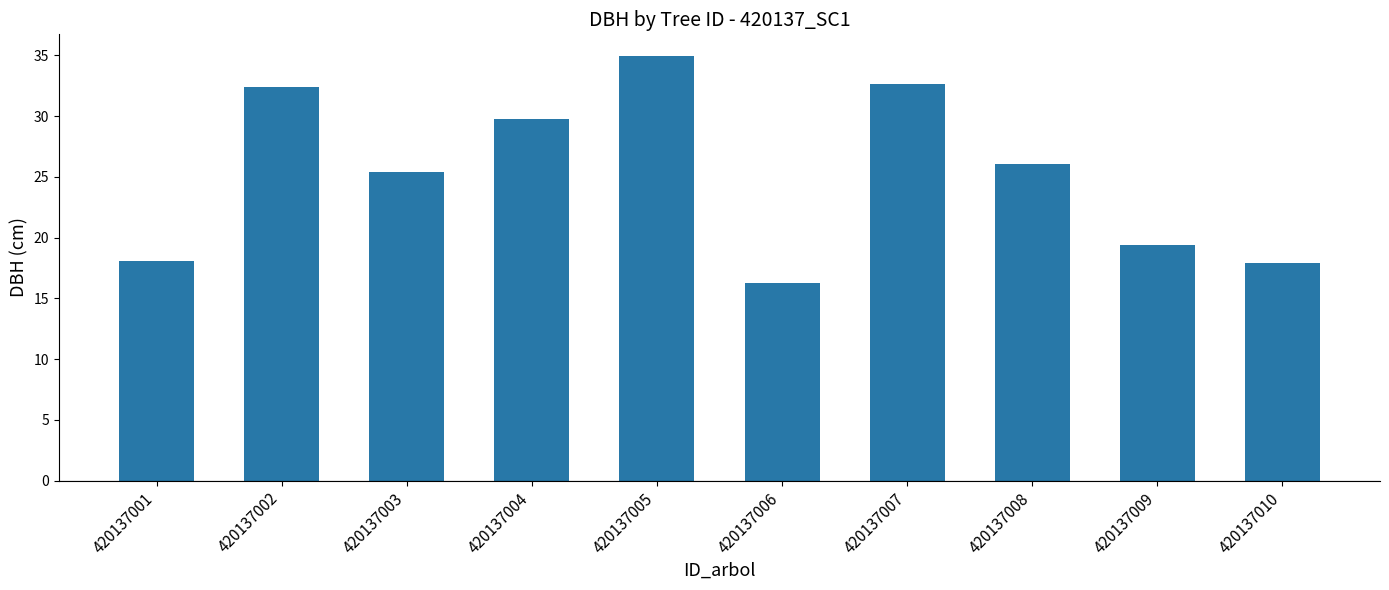

At which label is the value closest to 25?

420137003